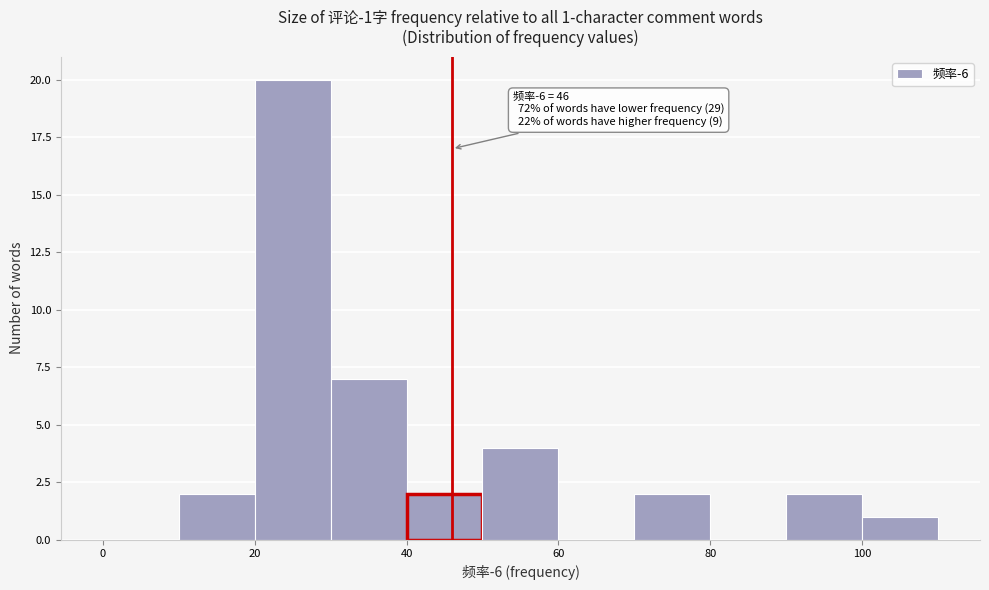

Which range on the x-axis has the tallest bar?

20 to 30